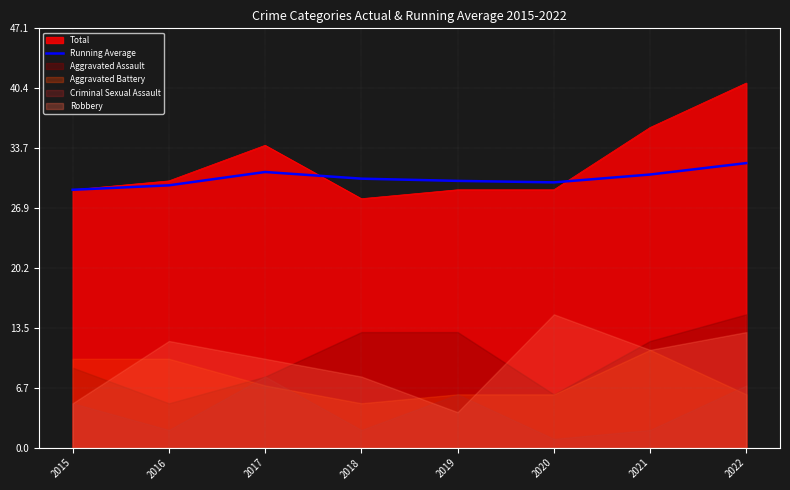

The Running Average series shows 20.6 at 2022. True or false?

False